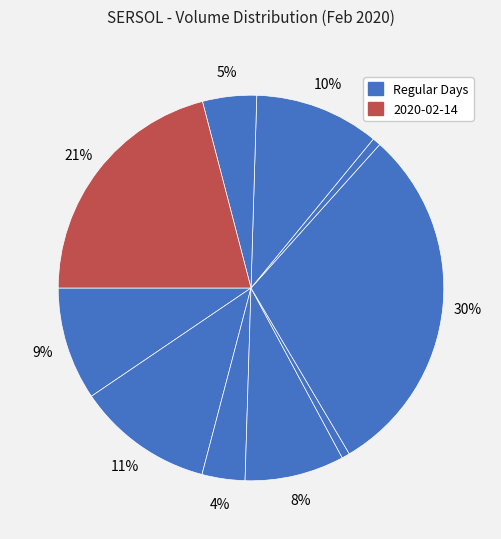

How many slices are in this pie chart?

10